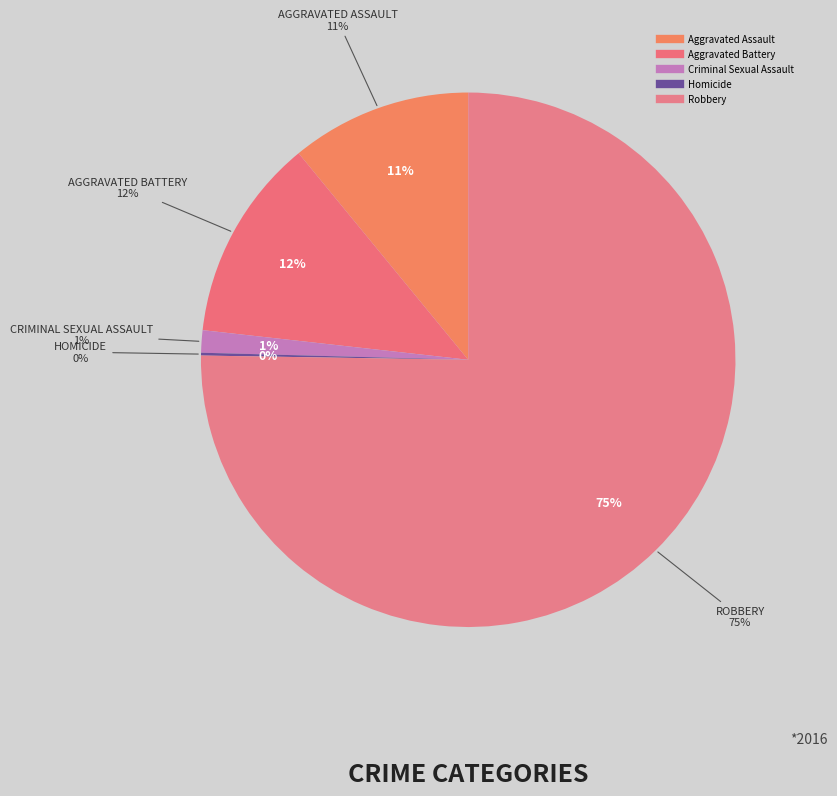

What is the smallest slice in the pie chart?

Homicide